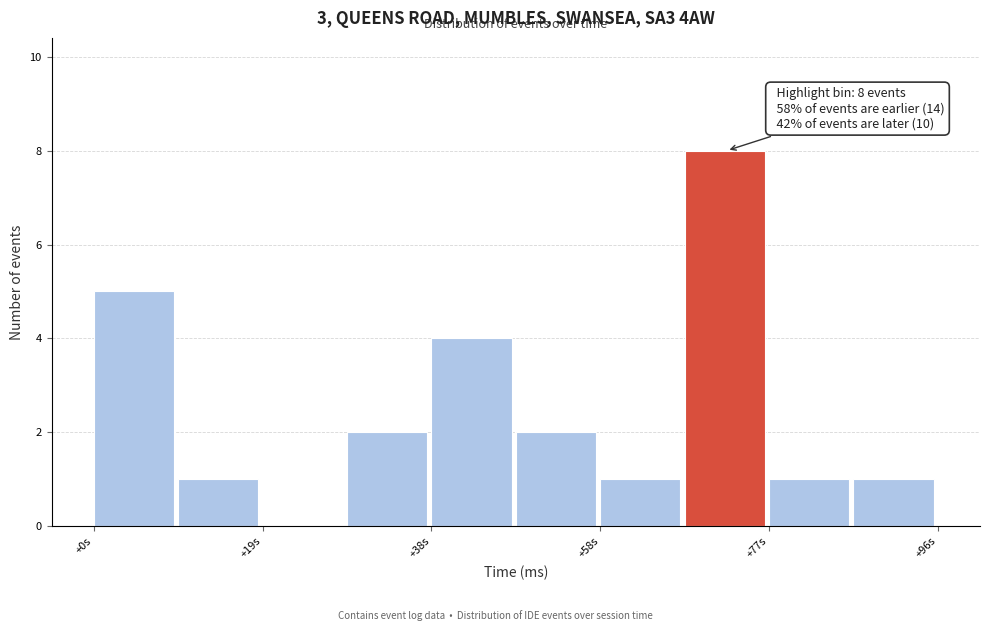

Which range on the x-axis has the tallest bar?

68 to 76